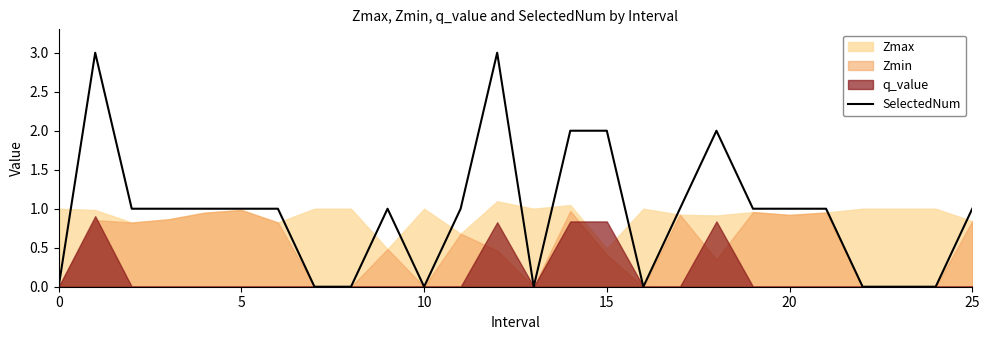

What is the sum of the values at 25 and 20?

2